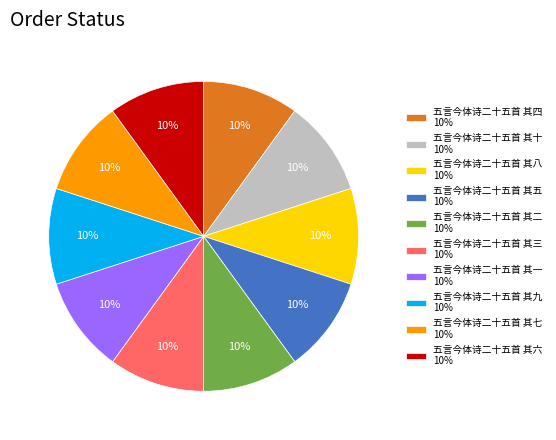

Combined, do 五言今体诗二十五首 其七 10% and 五言今体诗二十五首 其五 10% account for over 50%?

No